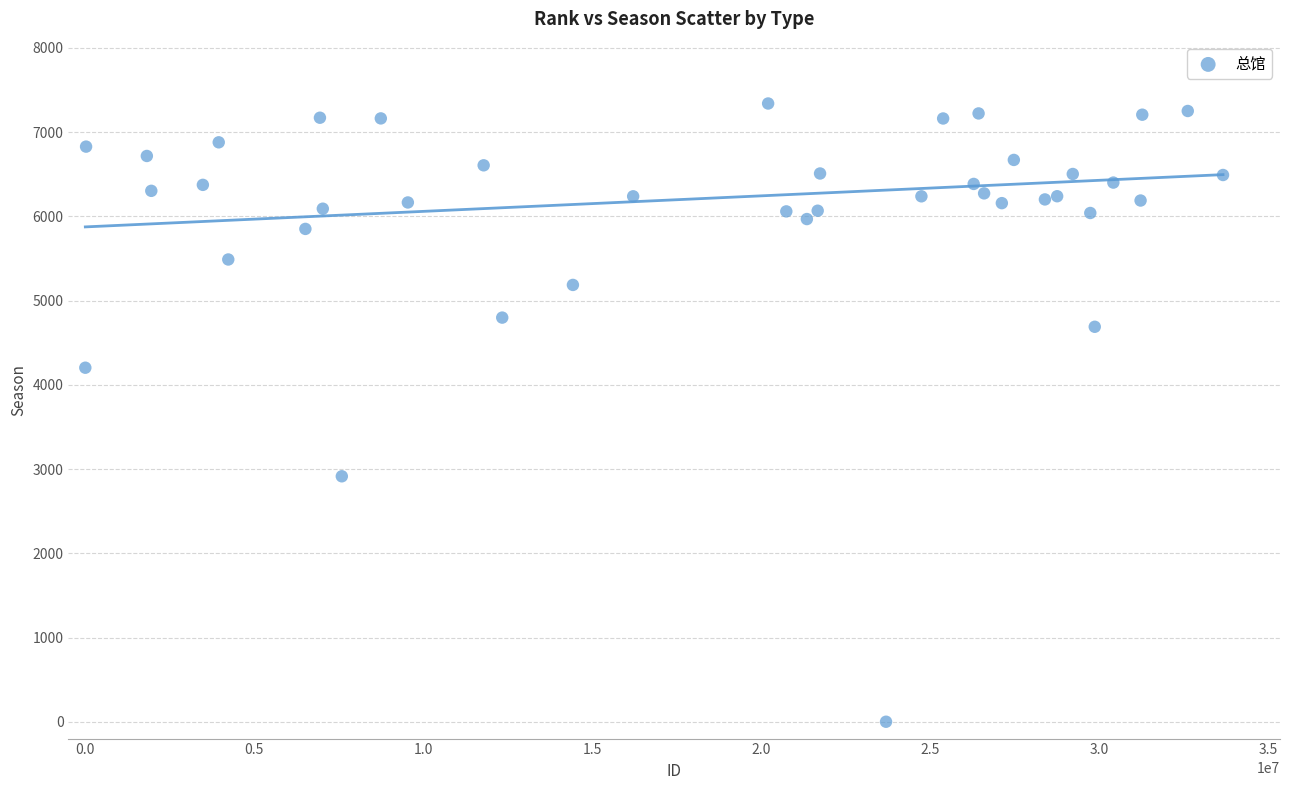

What is the range of Y values (max minus min)?

7340